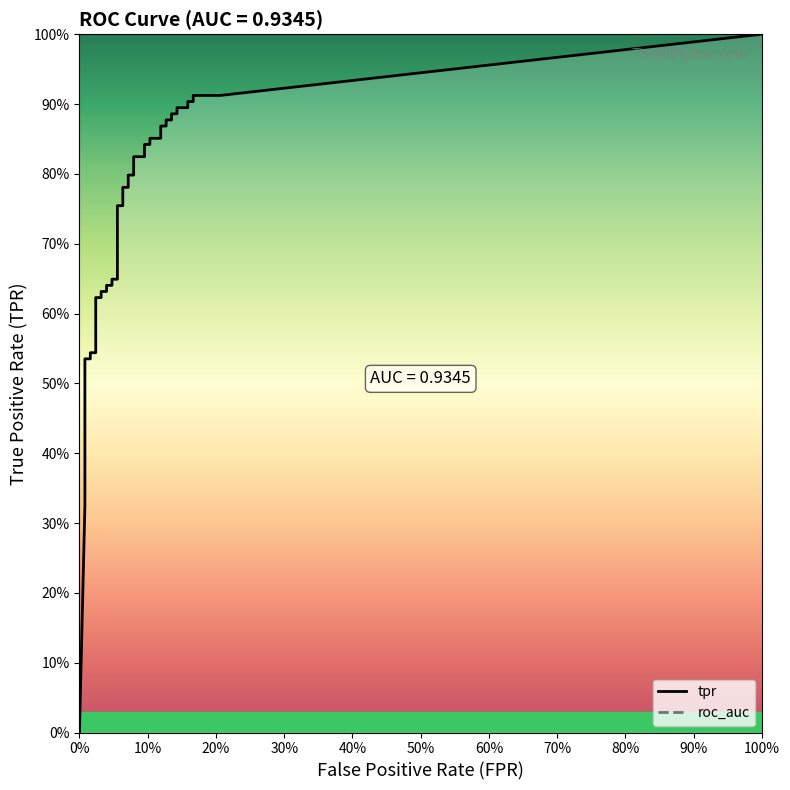

What is the total value across all series at 21?

0.9